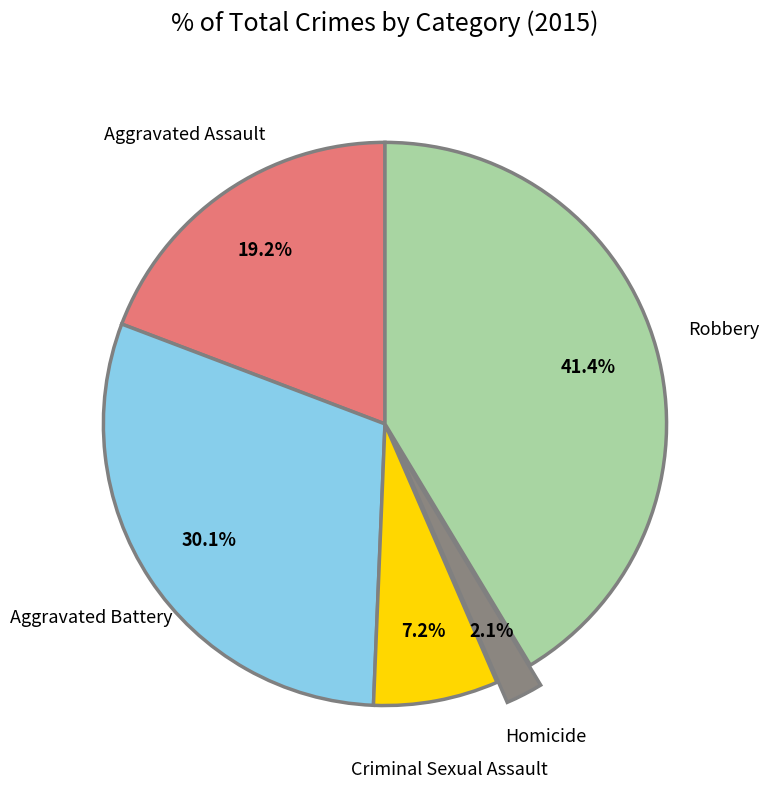

What percentage is NOT represented by Homicide?

97.9%